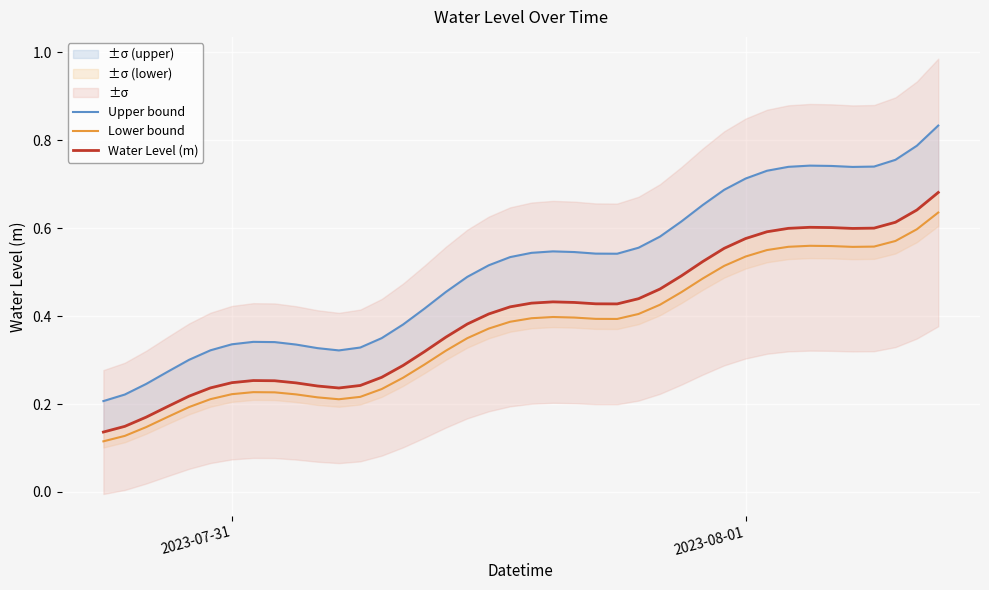

How many Lower bound values are between 0 and 1?

40